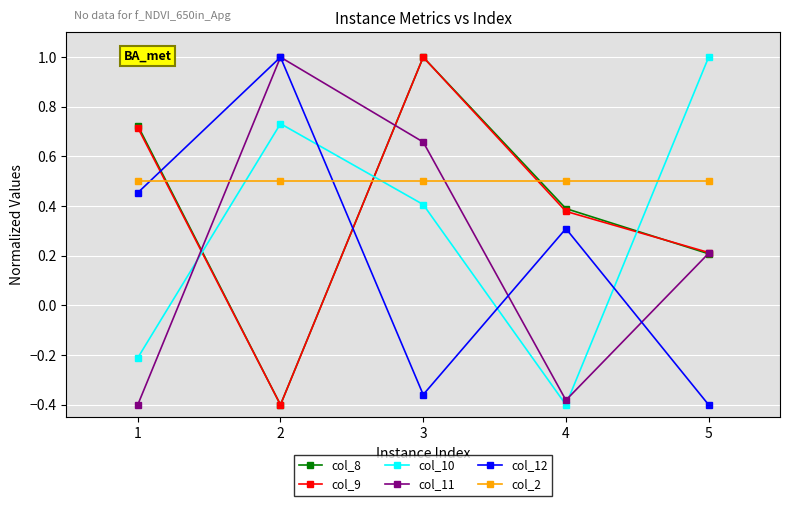

Which series changed the most between 2 and 5?

col_12